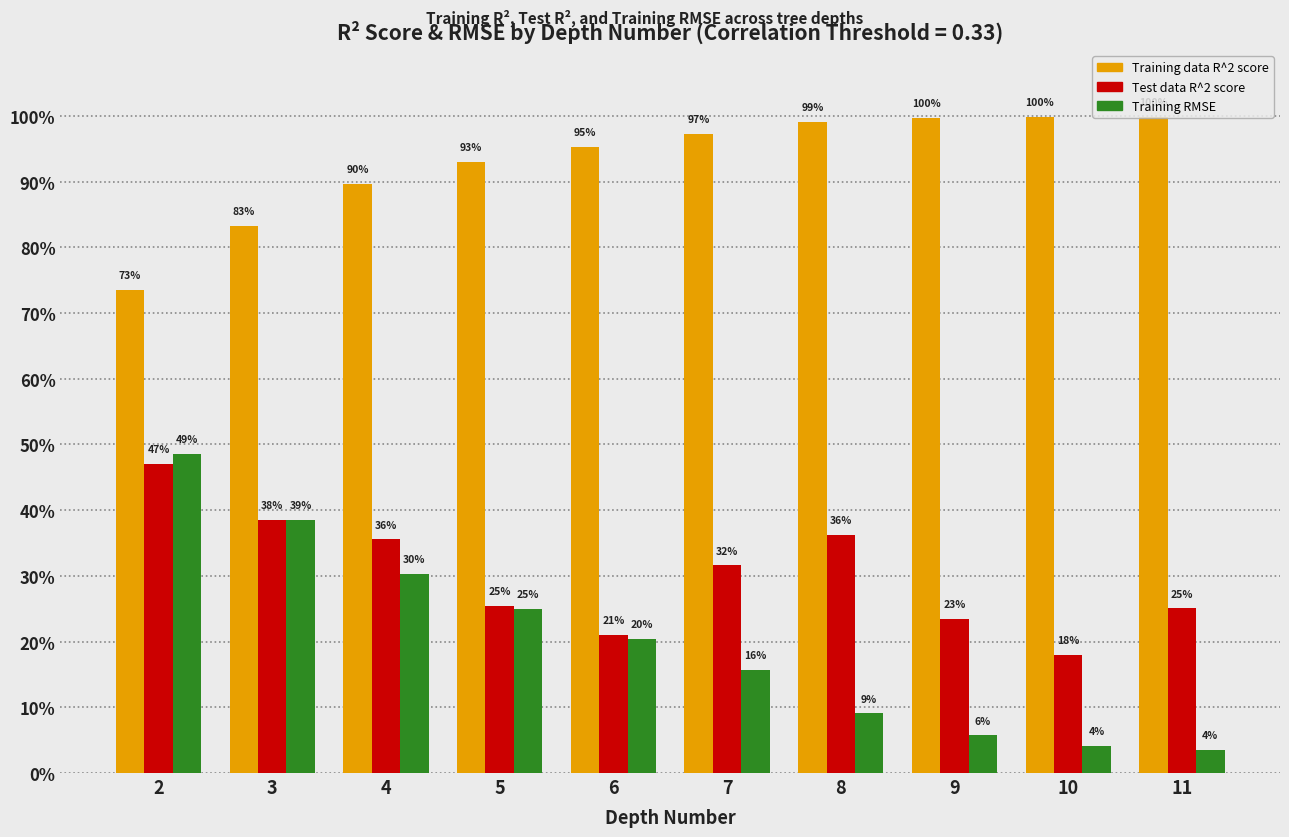

Between 2 and 7, which series saw the biggest shift?

Training RMSE